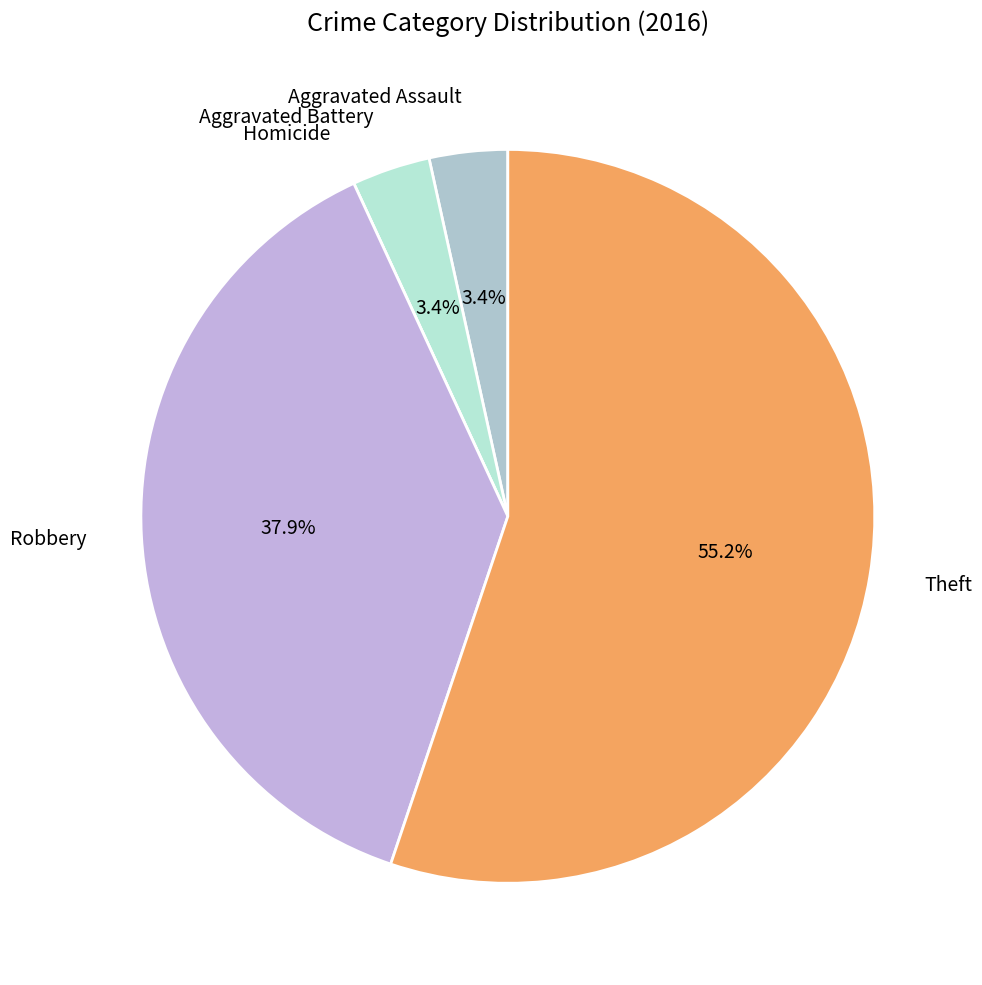

What is the ratio of the value at Theft to the value at Robbery?

1.5